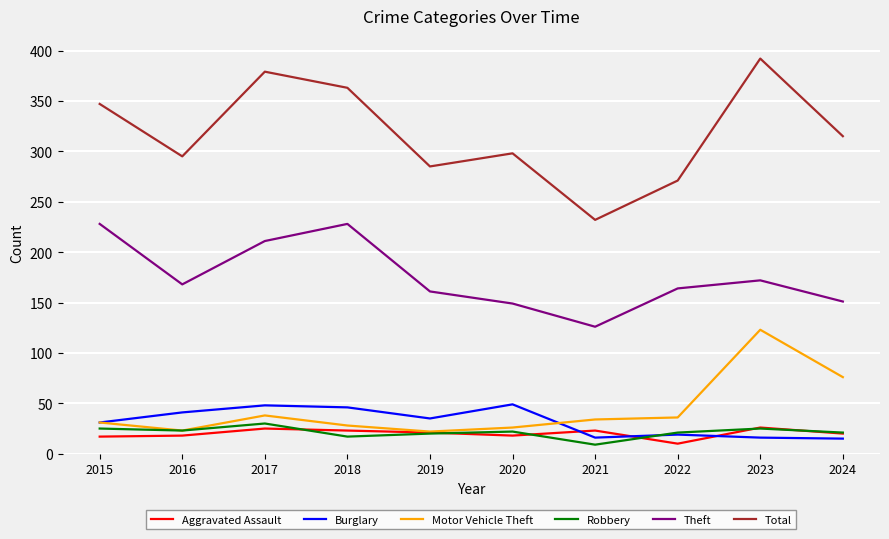

Which series has the largest total across all categories?

Total